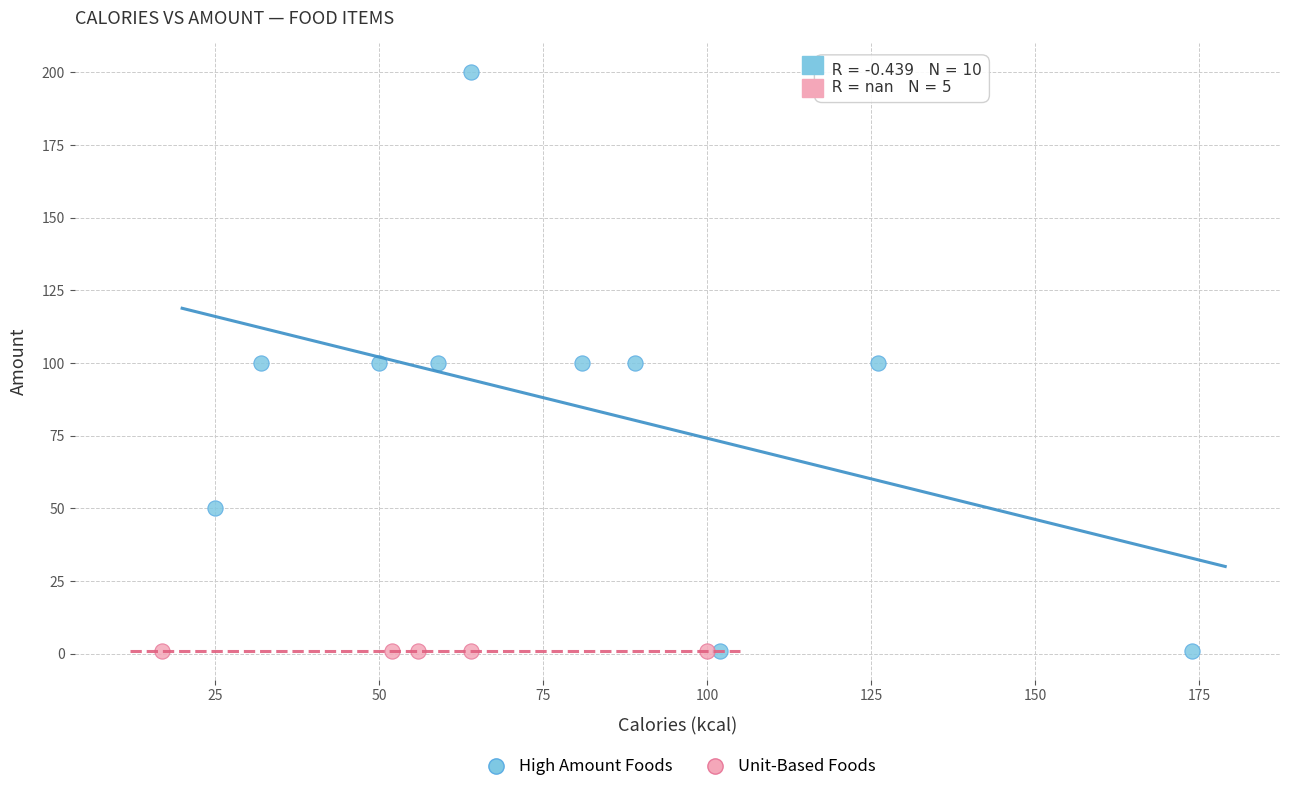

Which series reaches the maximum Y coordinate?

High Amount Foods